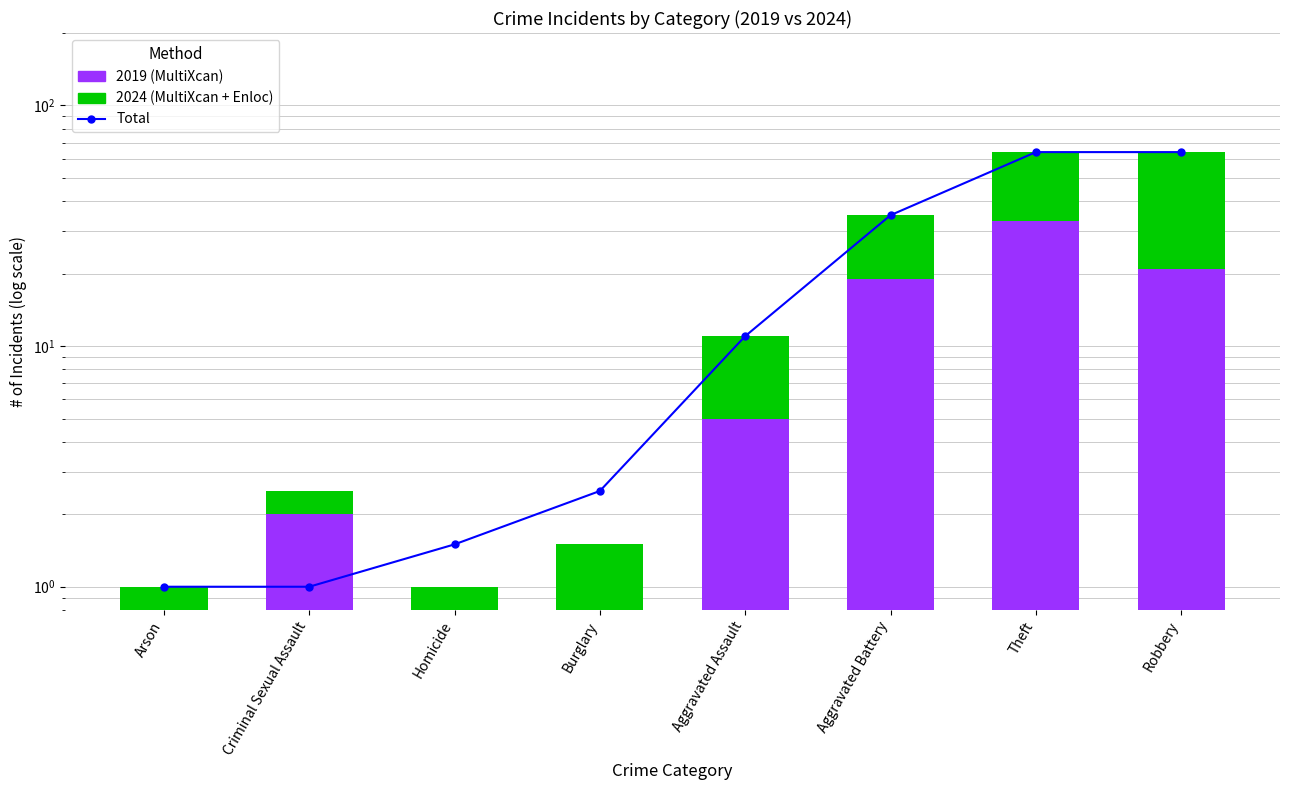

List the series in order of their peak value, lowest first.

2019 (MultiXcan), 2024 (MultiXcan + Enloc), Total (line)